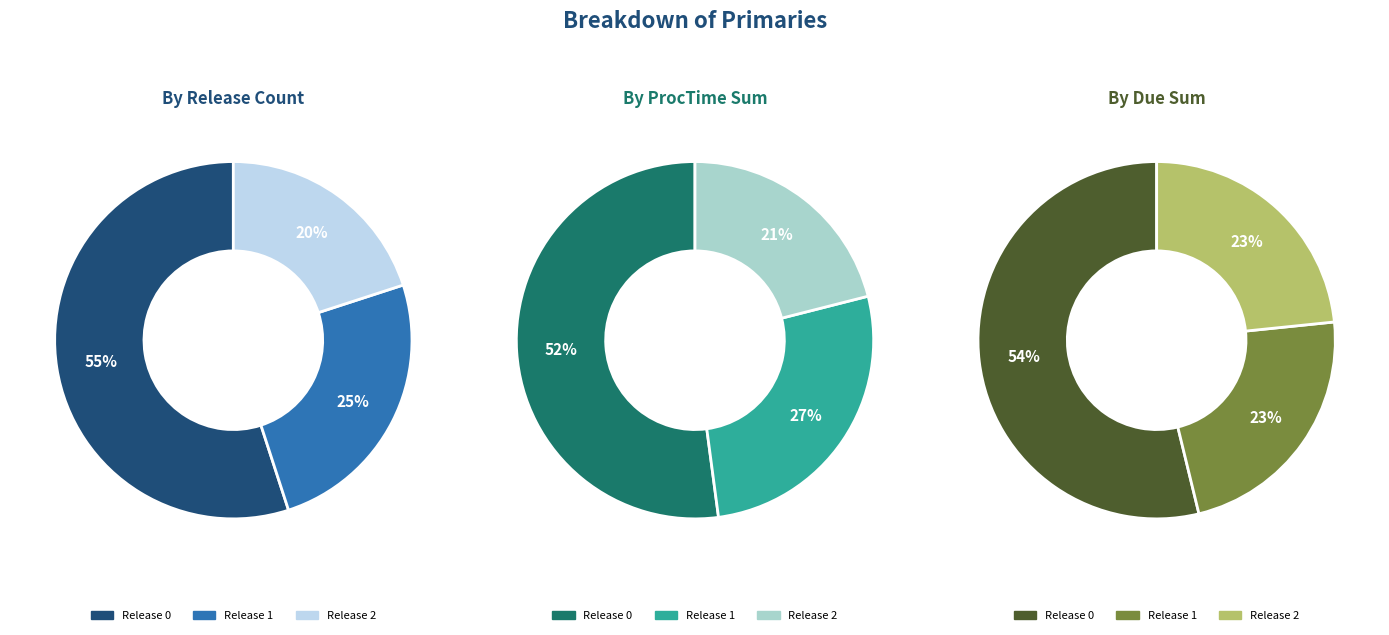

To the nearest percent, what portion does Release 2 represent?

20%